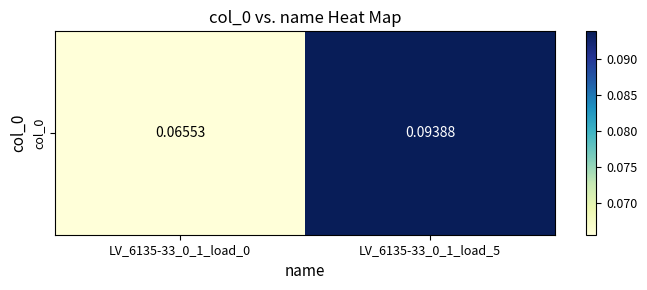

Rank the categories by value from lowest to highest.

LV_6135-33_0_1_load_0, LV_6135-33_0_1_load_5